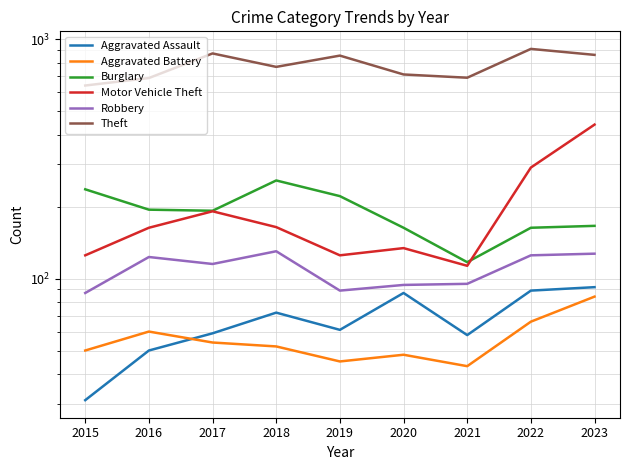

True or false: Robbery and Aggravated Battery intersect in this chart.

False